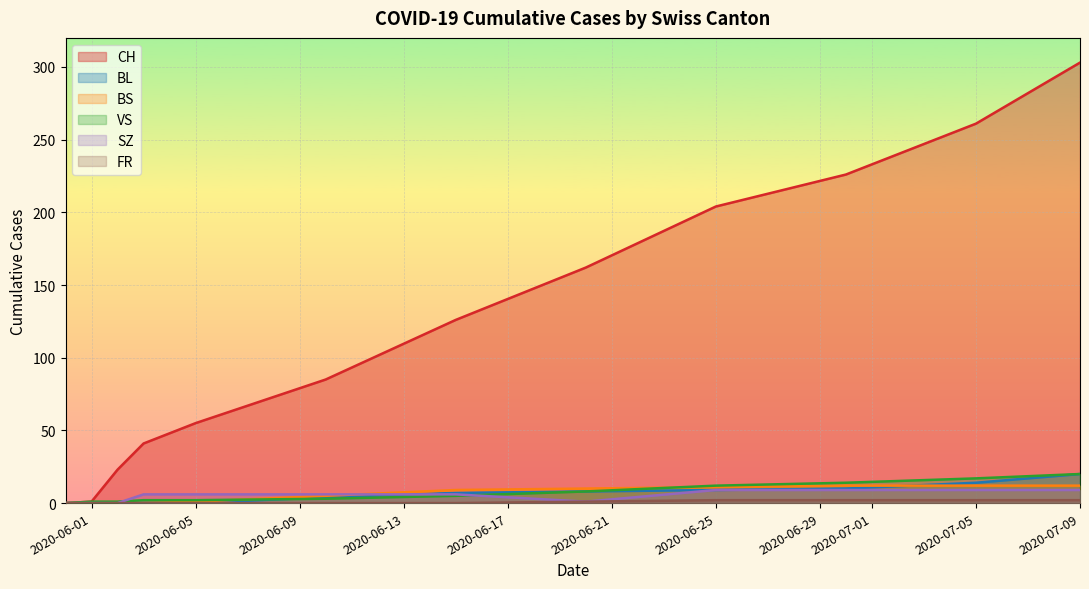

What is the maximum value for SZ?

9